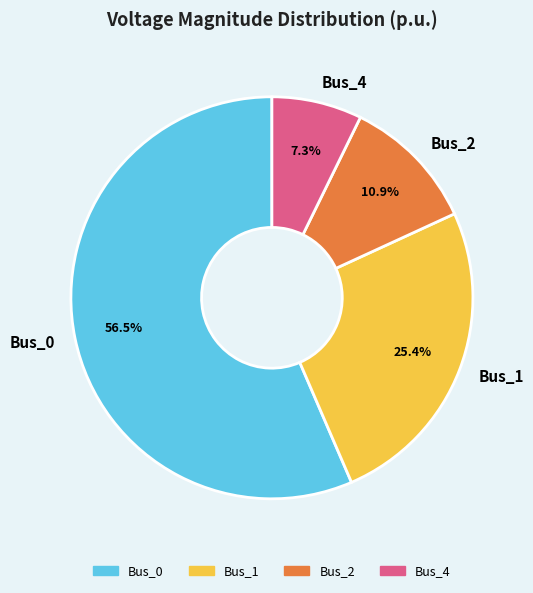

The Bus_2 slice represents 1% of the pie. True or false?

False